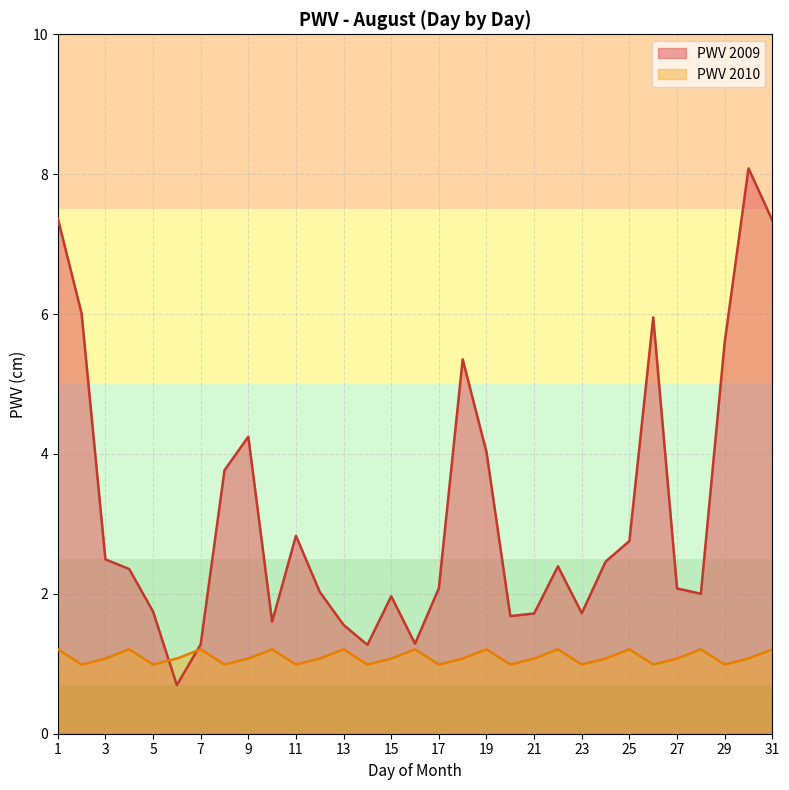

Rank the series at 25 from lowest to highest value.

PWV 2010, PWV 2009